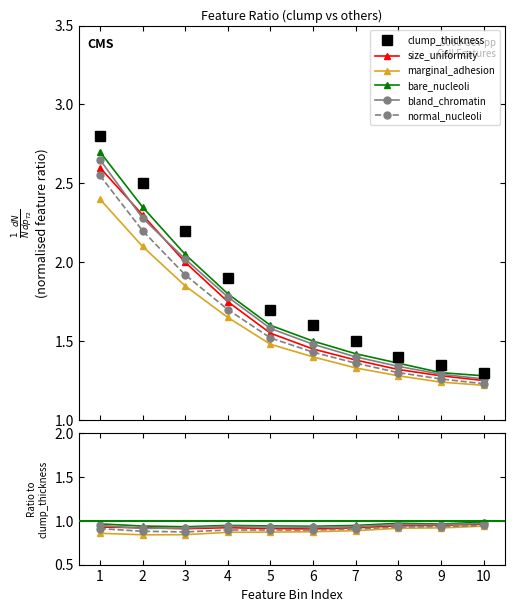

Count the number of data series in this chart.

6